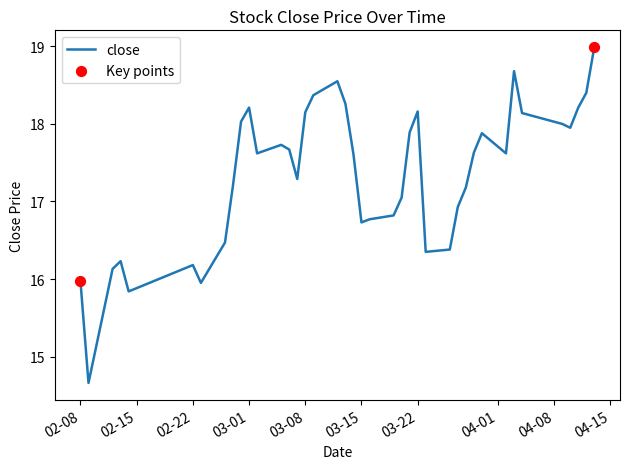

What is the greatest value displayed?

19.0